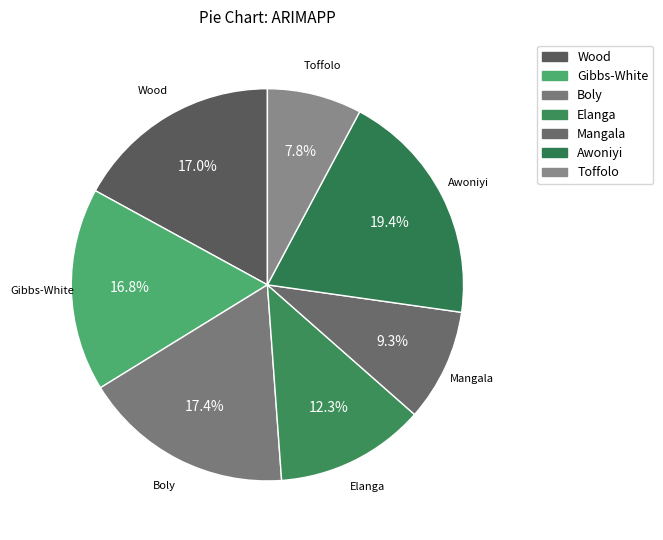

What percentage is the Boly slice, to the nearest percent?

17%